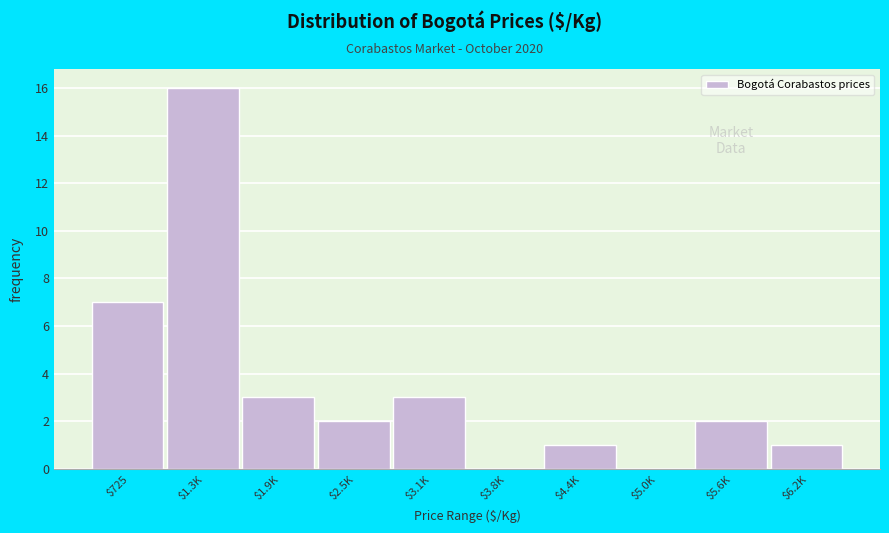

True or false: the data shows 4 at $3.1K.

False